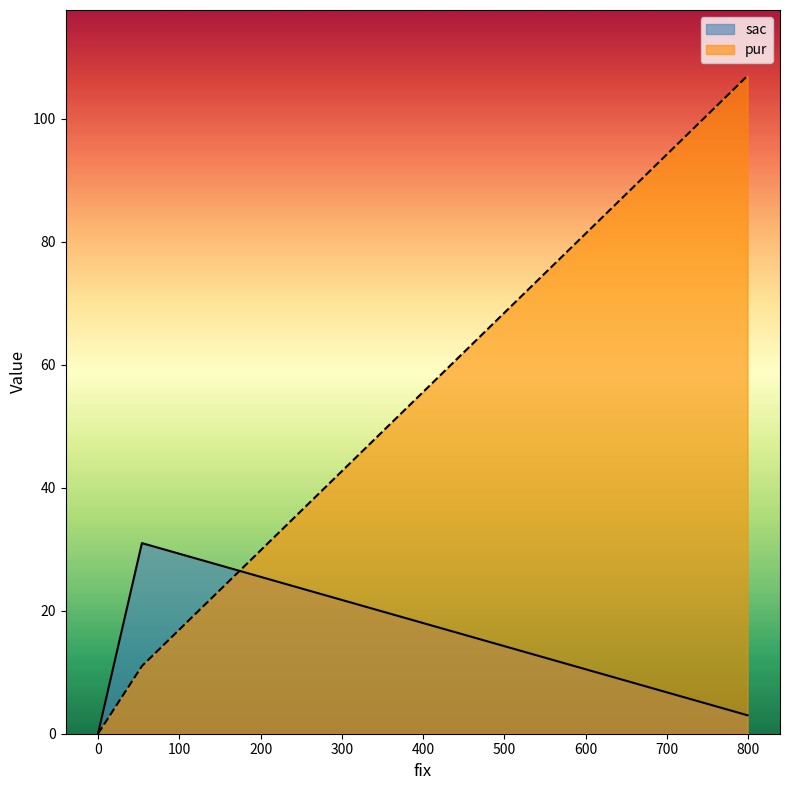

Reading right to left, what are all the values shown in this chart?

3	31	0